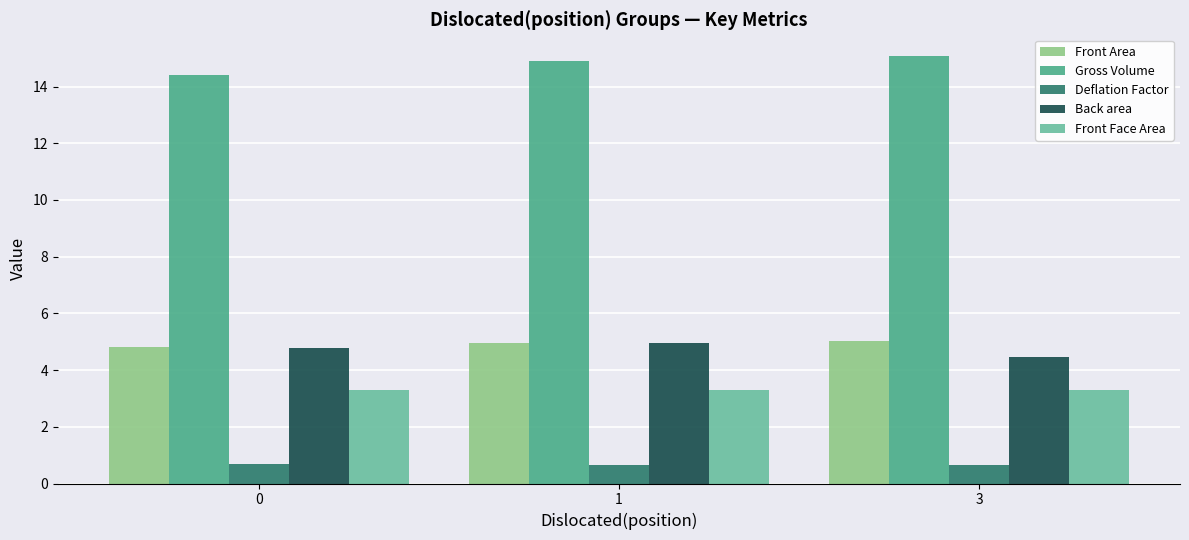

What is the value of the Back area bar at the 1st from the left?

4.8